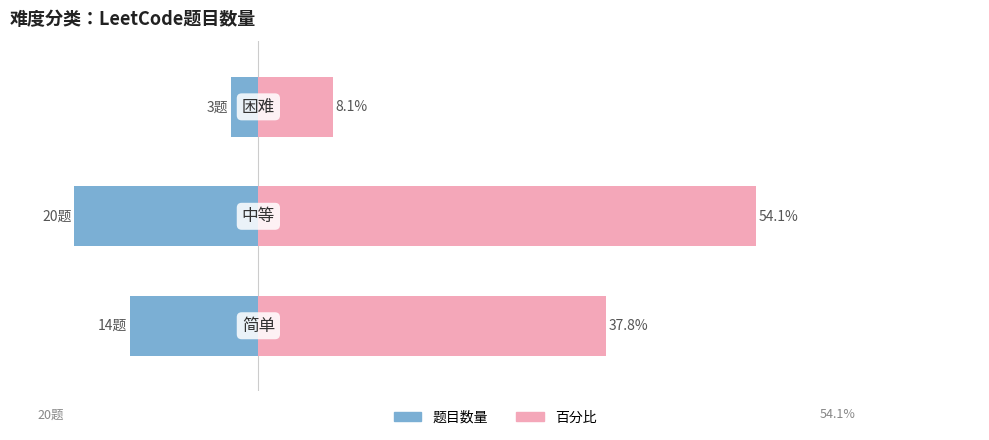

How many categories are shown in the chart?

3